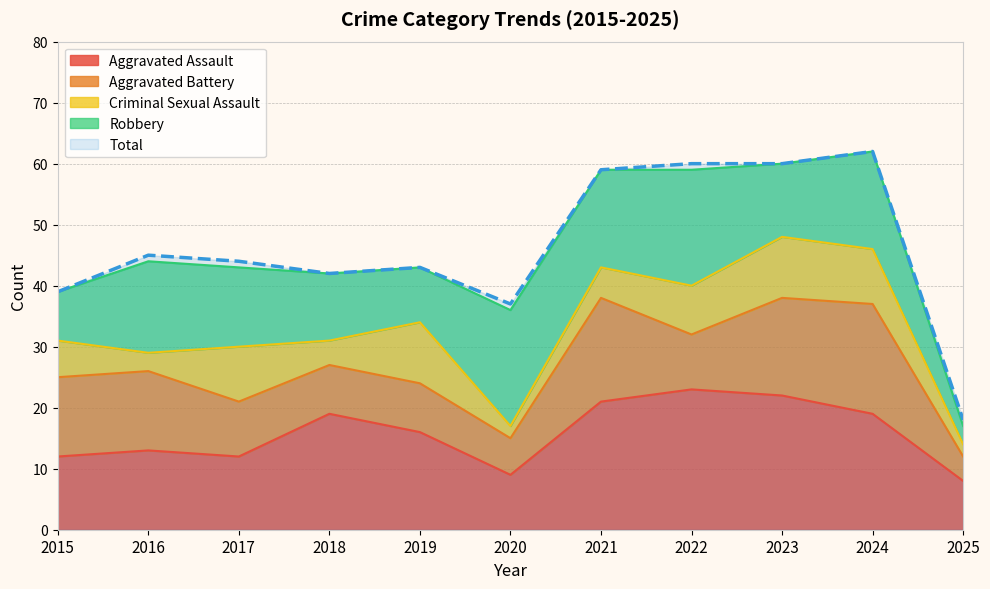

At which category does the chart reach its minimum across all series?

2020